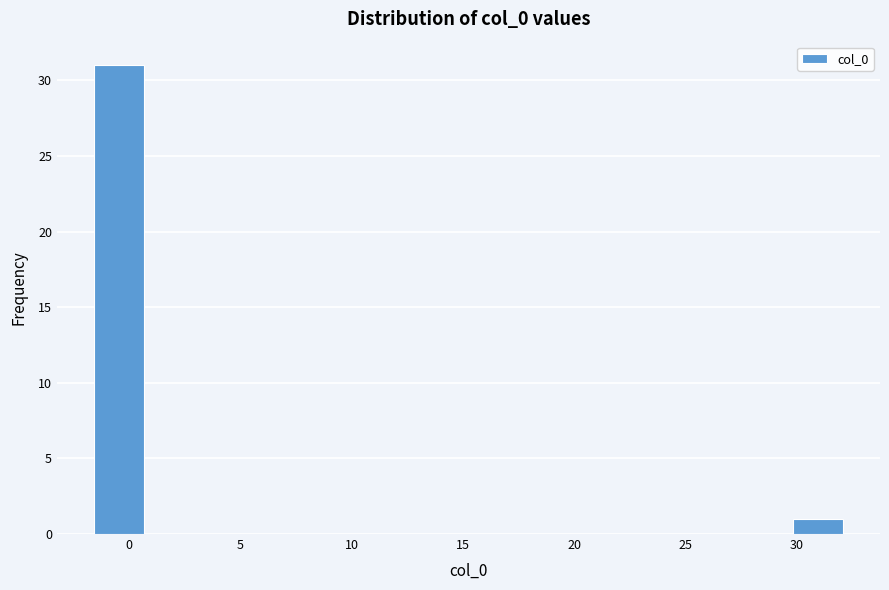

Reading left to right, transcribe this chart: for each bar, give the range it covers on the x-axis and its height. Neither the bar edges nor the heights are printed on the chart, so give them approximately, as read against the axes.

-1.5 to 0.5: 31
0.5 to 3.0: 0
3.0 to 5.0: 0
5.0 to 7.5: 0
7.5 to 9.5: 0
9.5 to 12.0: 0
12.0 to 14.0: 0
14.0 to 16.5: 0
16.5 to 18.5: 0
18.5 to 21.0: 0
21.0 to 23.0: 0
23.0 to 25.5: 0
25.5 to 27.5: 0
27.5 to 30.0: 0
30.0 to 32.0: 1